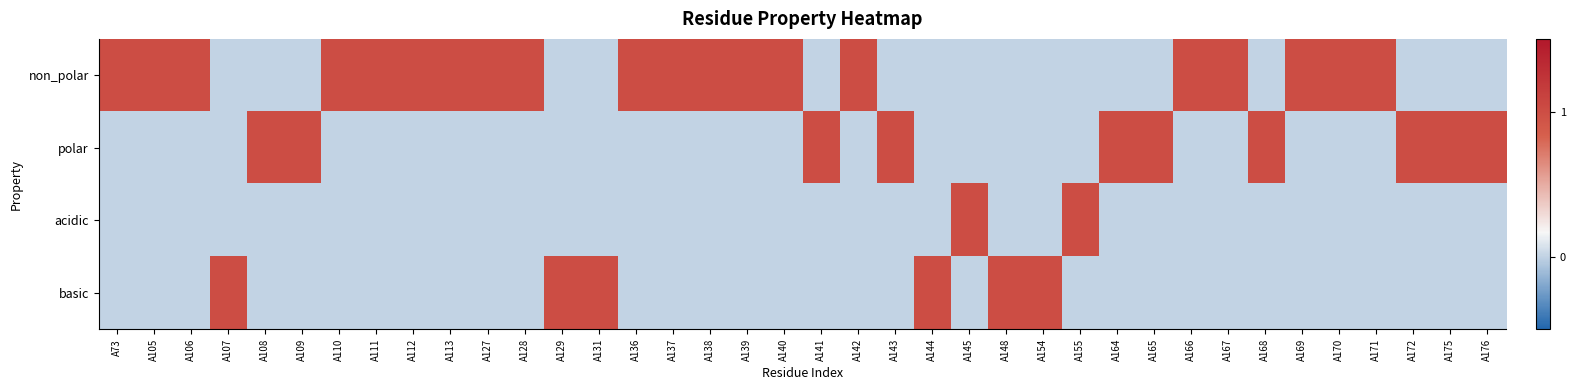

Reading left to right, list all the values displayed in this chart.

non_polar: A73=1	A105=1	A106=1	A107=0	A108=0	A109=0	A110=1	A111=1	A112=1	A113=1	A127=1	A128=1	A129=0	A131=0	A136=1	A137=1	A138=1	A139=1	A140=1	A141=0	A142=1	A143=0	A144=0	A145=0	A148=0	A154=0	A155=0	A164=0	A165=0	A166=1	A167=1	A168=0	A169=1	A170=1	A171=1	A172=0	A175=0	A176=0
polar: A73=0	A105=0	A106=0	A107=0	A108=1	A109=1	A110=0	A111=0	A112=0	A113=0	A127=0	A128=0	A129=0	A131=0	A136=0	A137=0	A138=0	A139=0	A140=0	A141=1	A142=0	A143=1	A144=0	A145=0	A148=0	A154=0	A155=0	A164=1	A165=1	A166=0	A167=0	A168=1	A169=0	A170=0	A171=0	A172=1	A175=1	A176=1
acidic: A73=0	A105=0	A106=0	A107=0	A108=0	A109=0	A110=0	A111=0	A112=0	A113=0	A127=0	A128=0	A129=0	A131=0	A136=0	A137=0	A138=0	A139=0	A140=0	A141=0	A142=0	A143=0	A144=0	A145=1	A148=0	A154=0	A155=1	A164=0	A165=0	A166=0	A167=0	A168=0	A169=0	A170=0	A171=0	A172=0	A175=0	A176=0
basic: A73=0	A105=0	A106=0	A107=1	A108=0	A109=0	A110=0	A111=0	A112=0	A113=0	A127=0	A128=0	A129=1	A131=1	A136=0	A137=0	A138=0	A139=0	A140=0	A141=0	A142=0	A143=0	A144=1	A145=0	A148=1	A154=1	A155=0	A164=0	A165=0	A166=0	A167=0	A168=0	A169=0	A170=0	A171=0	A172=0	A175=0	A176=0